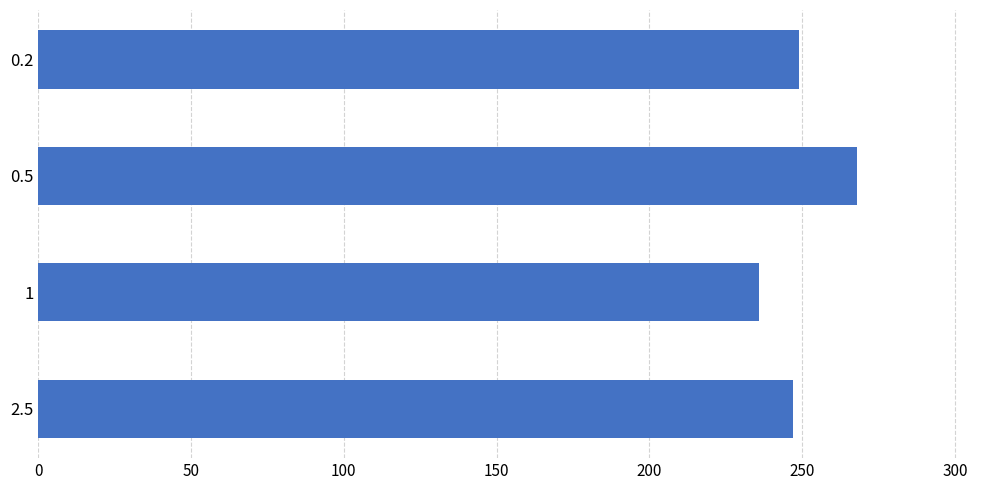

Is it true that the value at 1 is 236?

True